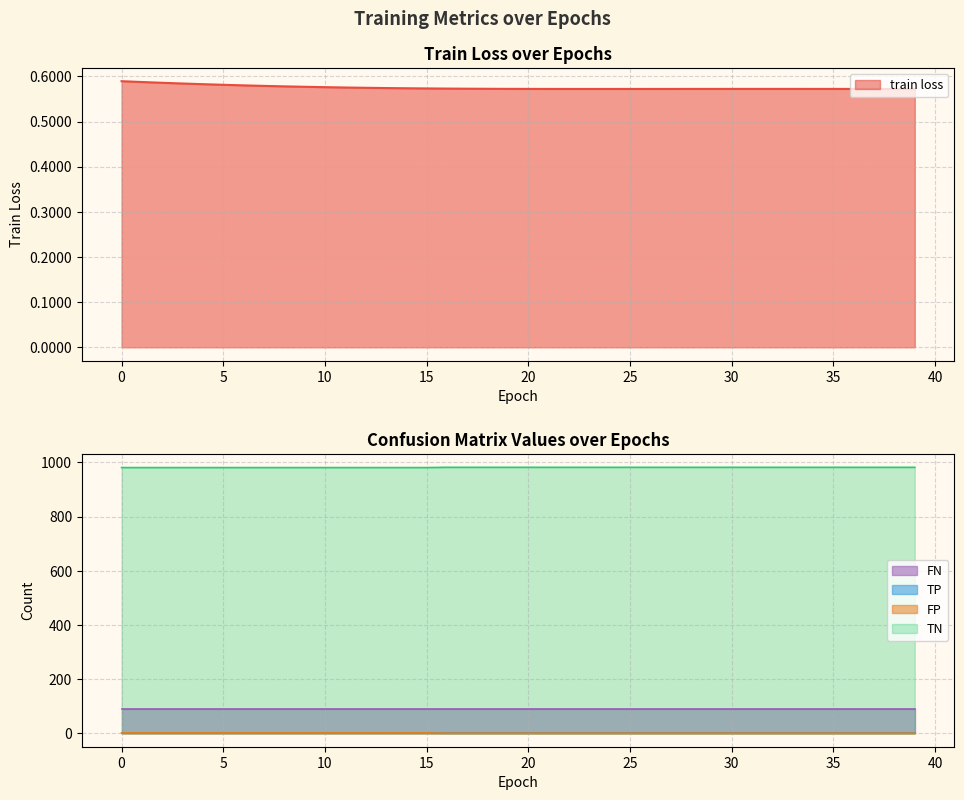

The value of TN at 21 is 982.0. True or false?

True